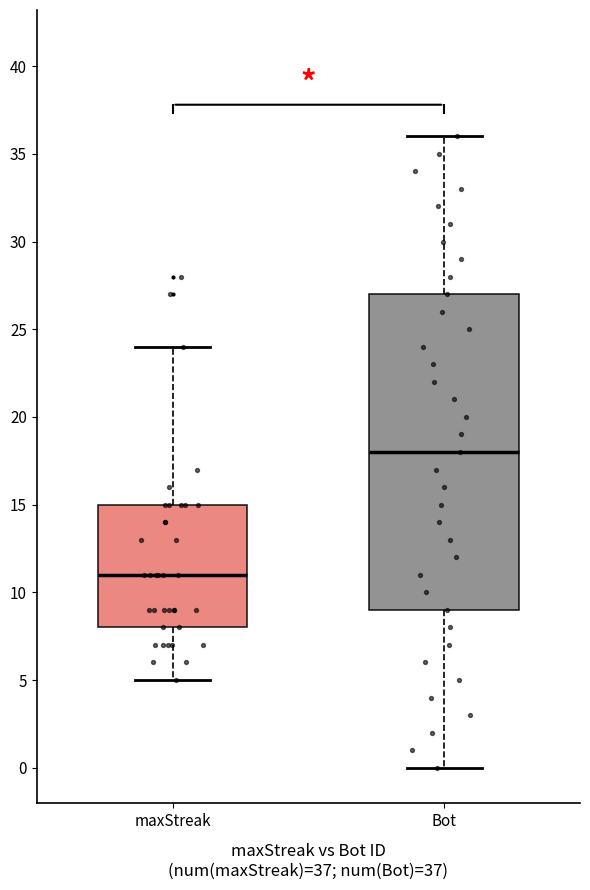

Where does the lower whisker of the box for maxStreak end on the y-axis? The values are not printed on the chart, so give them approximately, as read against the axis.

5